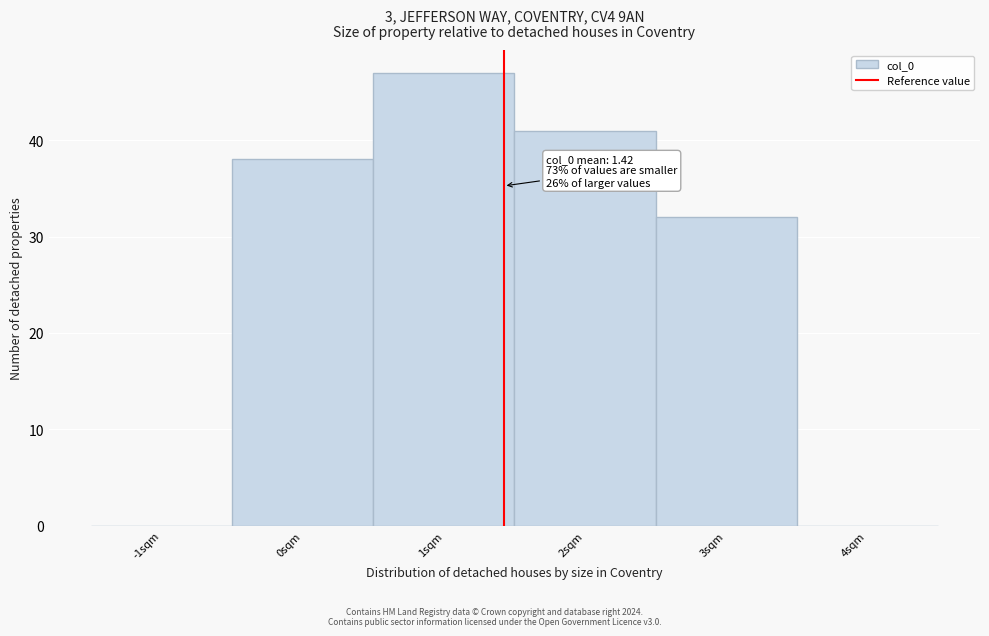

Which range on the x-axis has the tallest bar?

0.5 to 1.5